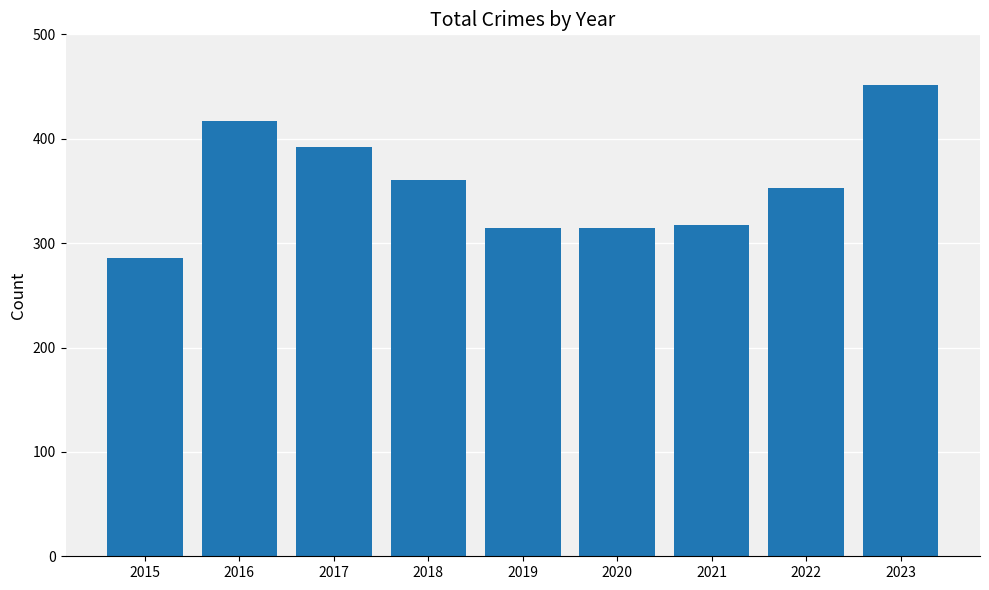

Reading right to left, what are all the values shown in this chart?

451	353	317	314	314	360	392	417	286